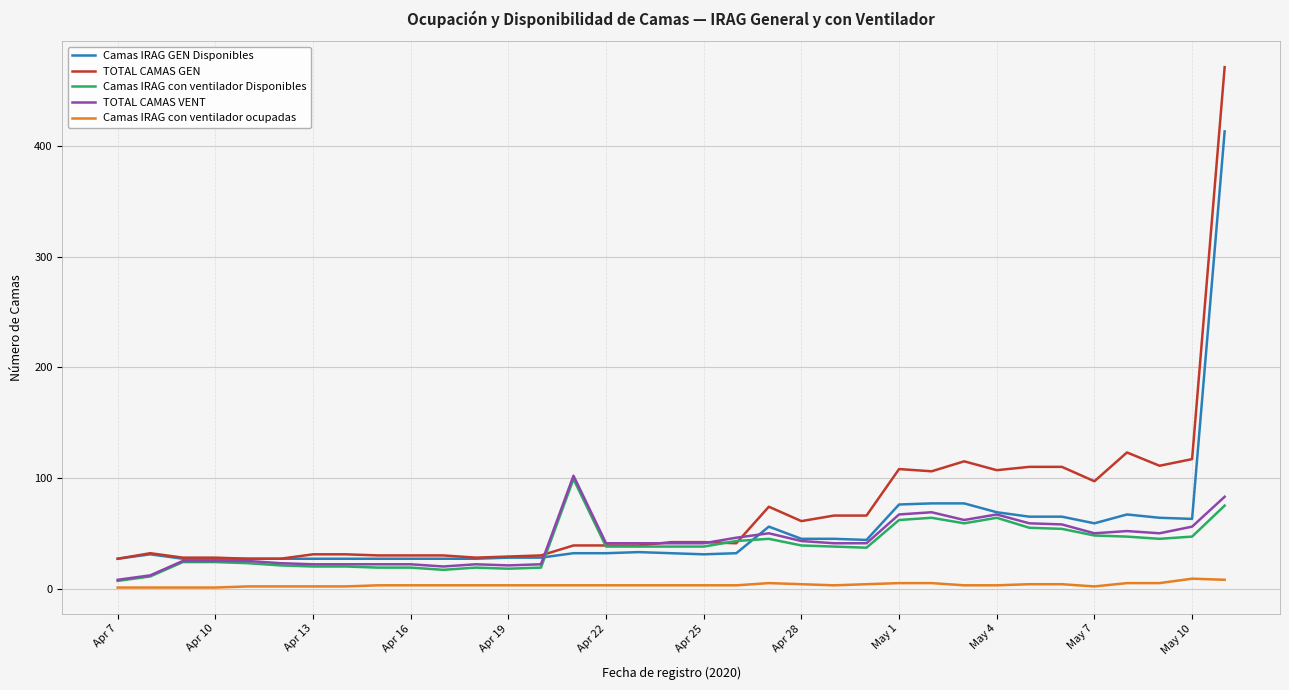

True or false: Camas IRAG con ventilador ocupadas and TOTAL CAMAS GEN cross at least once.

False